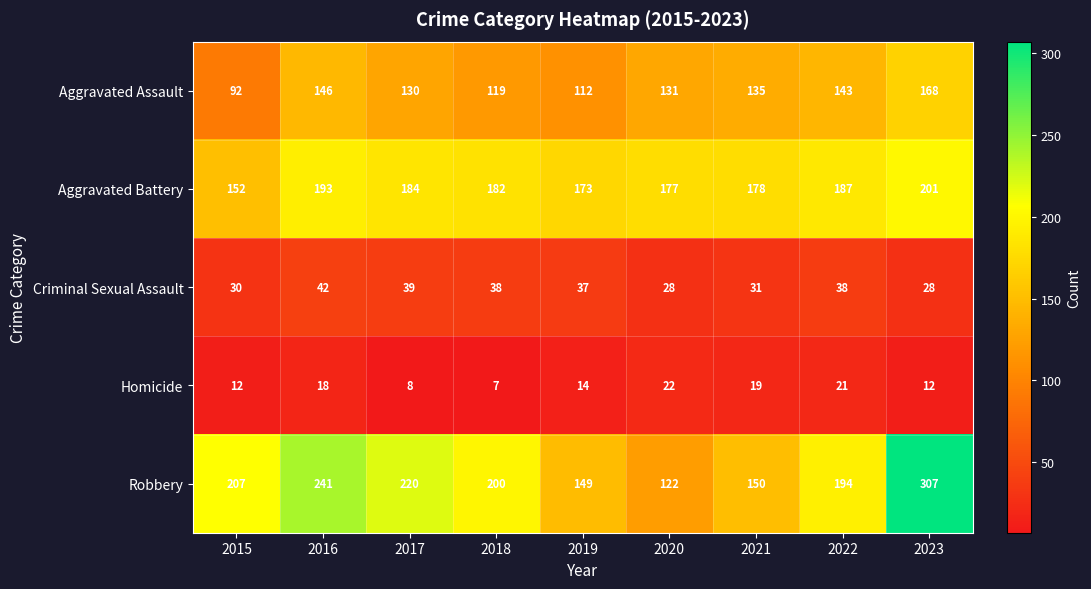

List the series in order of their peak value, lowest first.

Homicide, Criminal Sexual Assault, Aggravated Assault, Aggravated Battery, Robbery